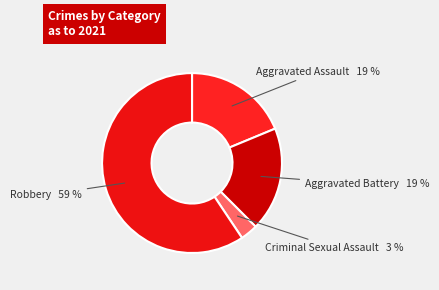

How many segments does this pie chart have?

4